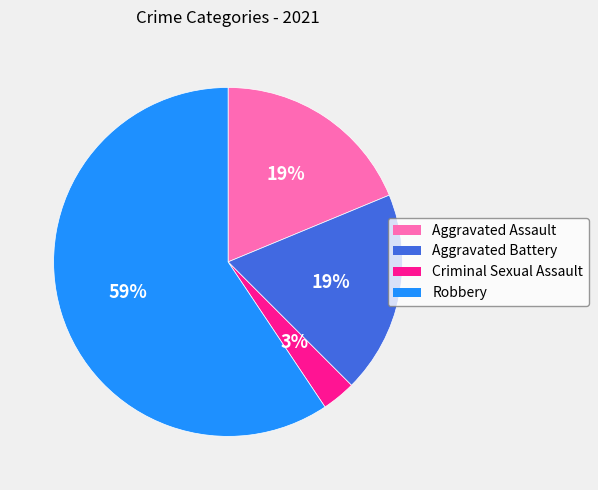

Between Criminal Sexual Assault and Robbery, which is larger?

Robbery